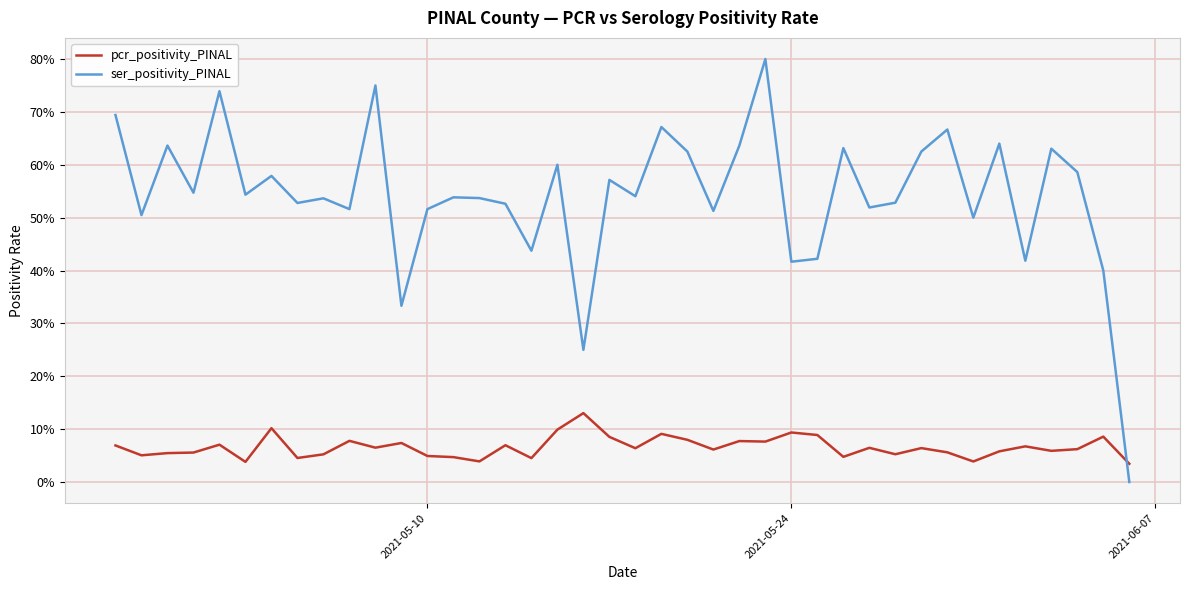

What is the average value of the pcr_positivity_PINAL series?

0.1